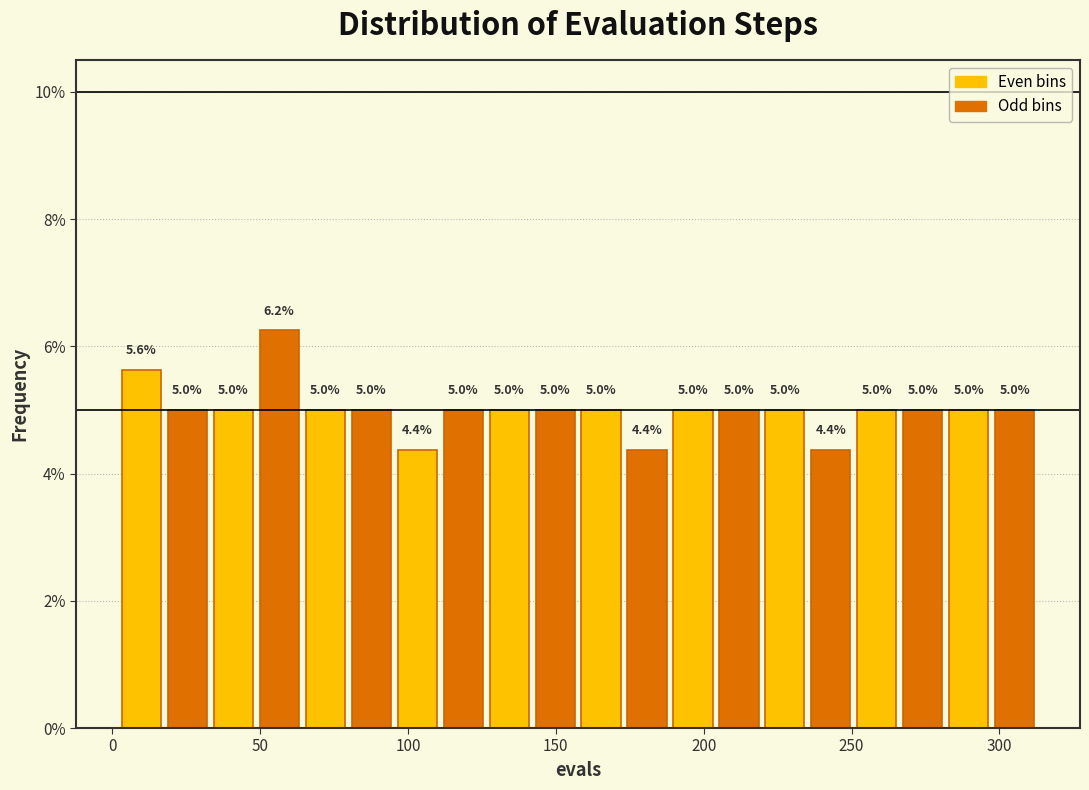

Read against the x-axis, roughly where is the centre of the tallest bar?

55